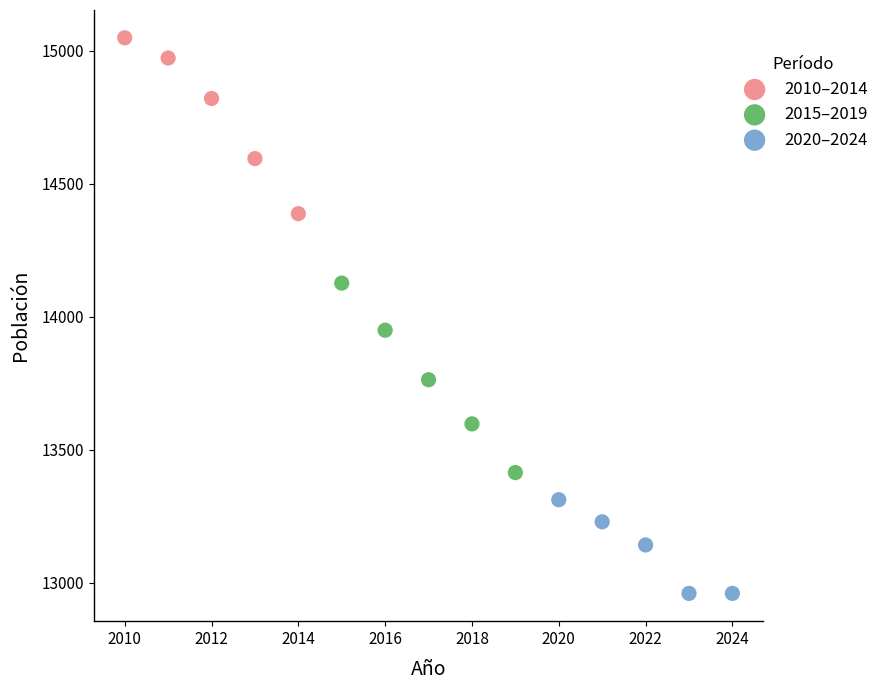

Which series reaches the maximum Y coordinate?

2010–2014